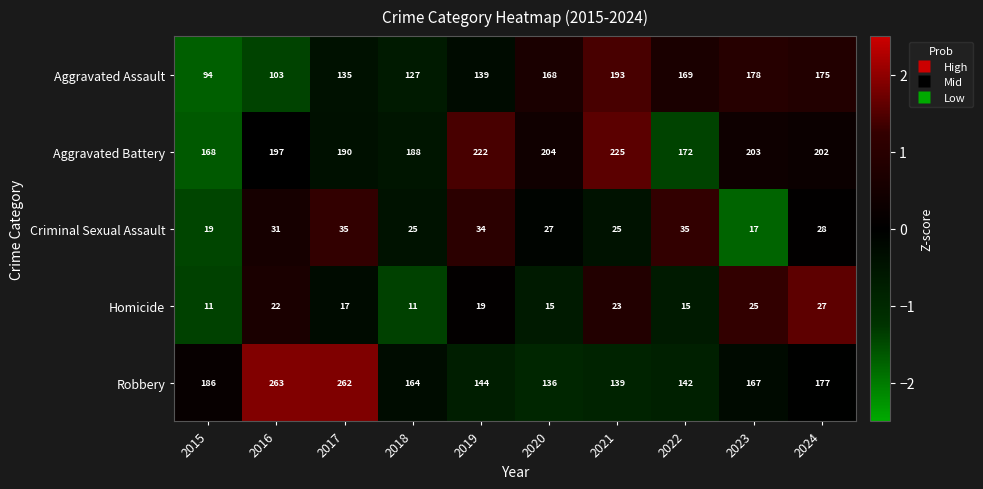

What is the maximum value shown in the chart?

263